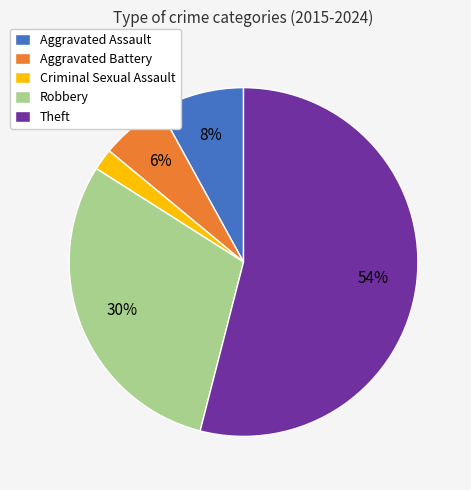

What percentage is the Criminal Sexual Assault slice, to the nearest percent?

2%